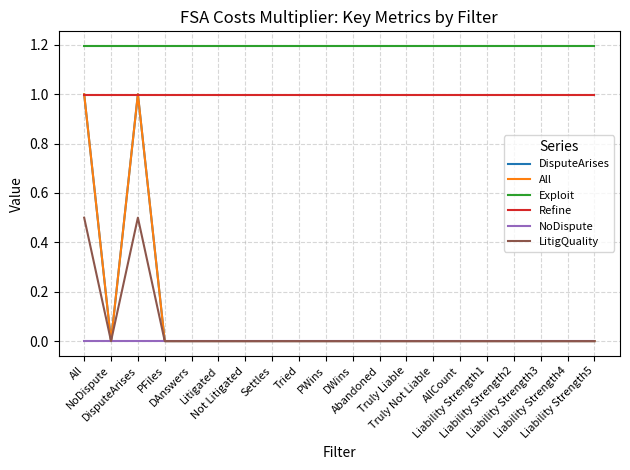

Where is NoDispute nearest to the value 0?

All